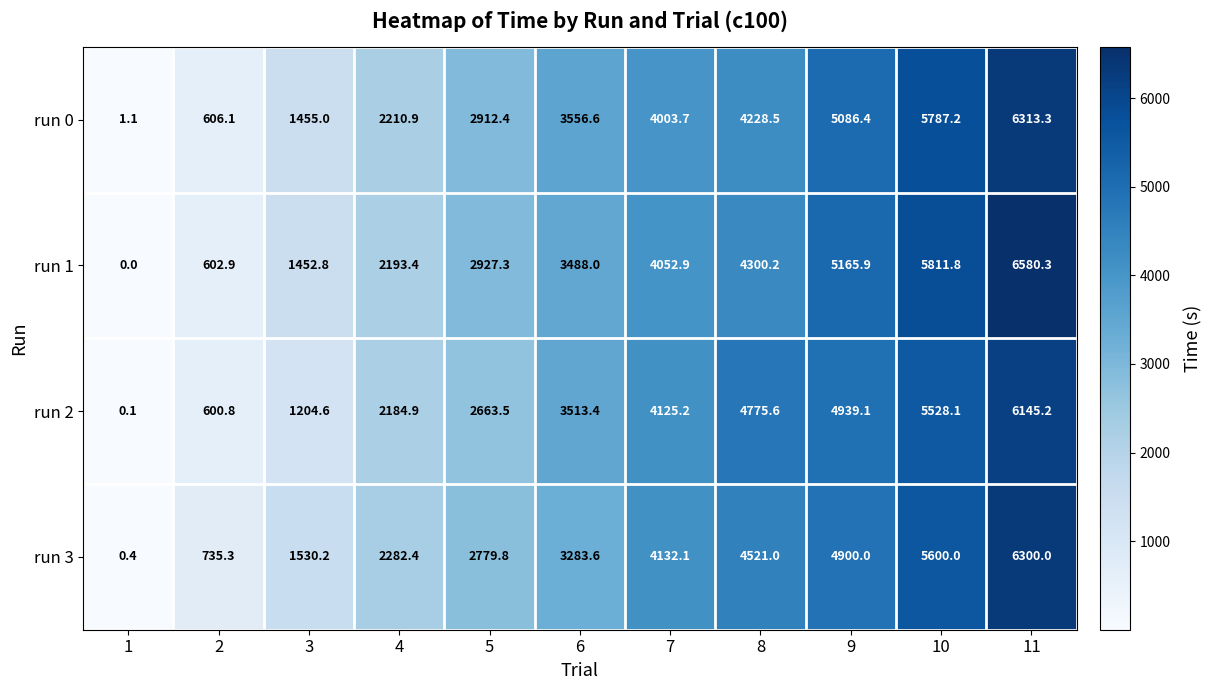

What is the spread (max minus min) of values at 5?

263.8